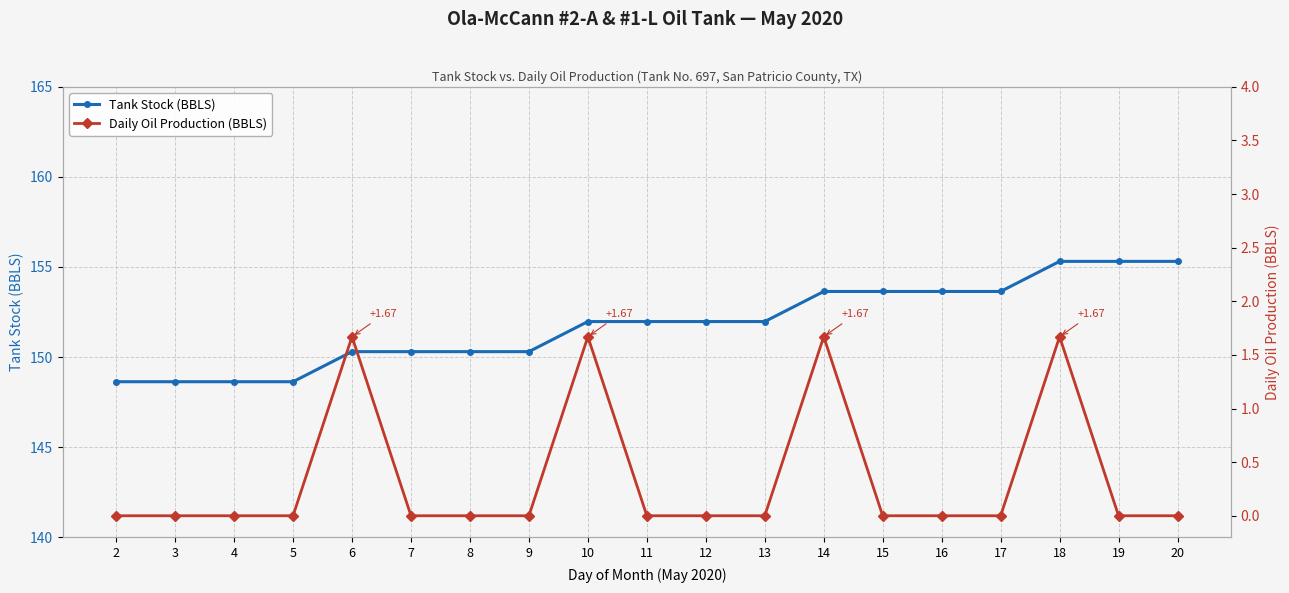

The value of Tank Stock (BBLS) at 13 is 205.3. True or false?

False